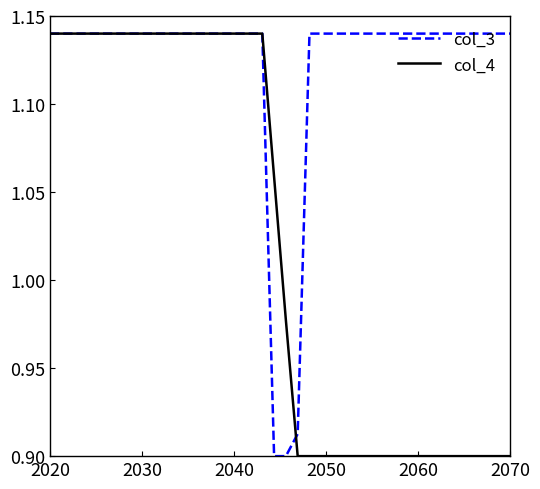

Rank the series by their average value, from highest to lowest.

col_3, col_4